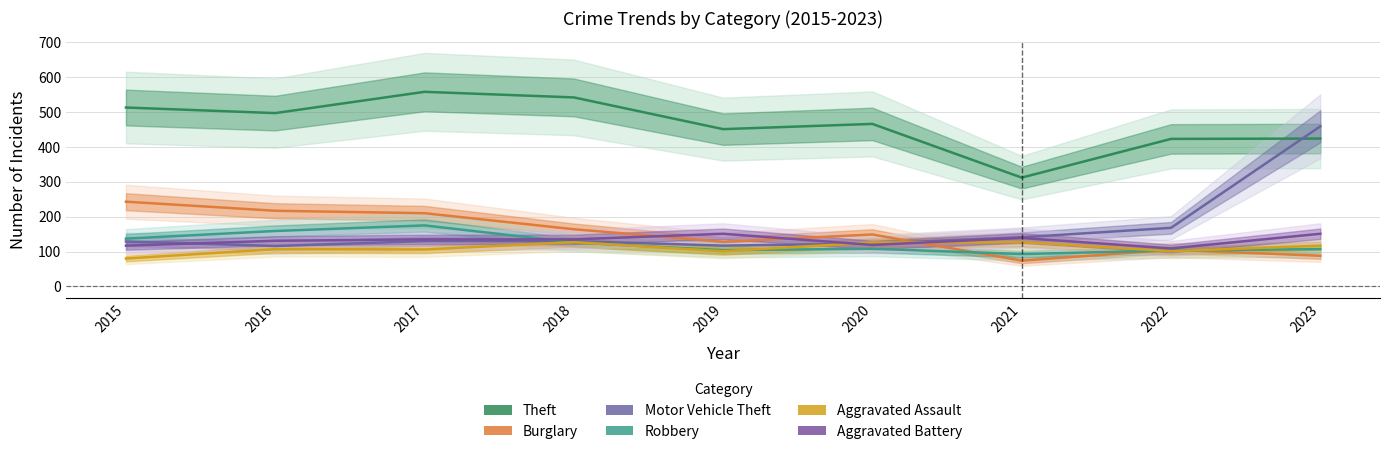

At which label does Burglary reach its minimum?

2021